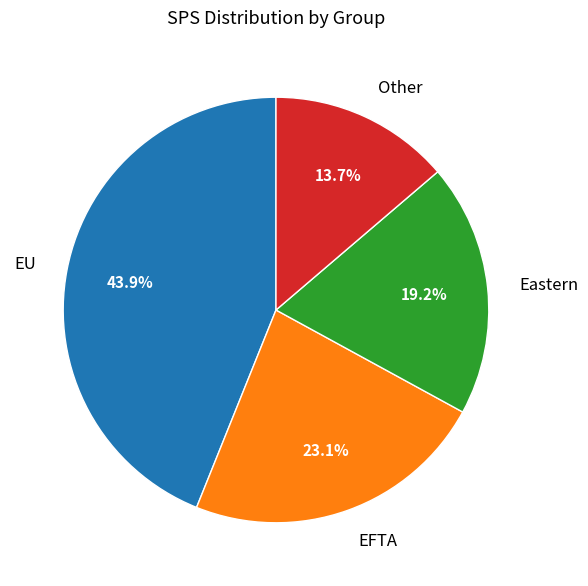

Rank the categories by value from highest to lowest.

EU, EFTA, Eastern, Other